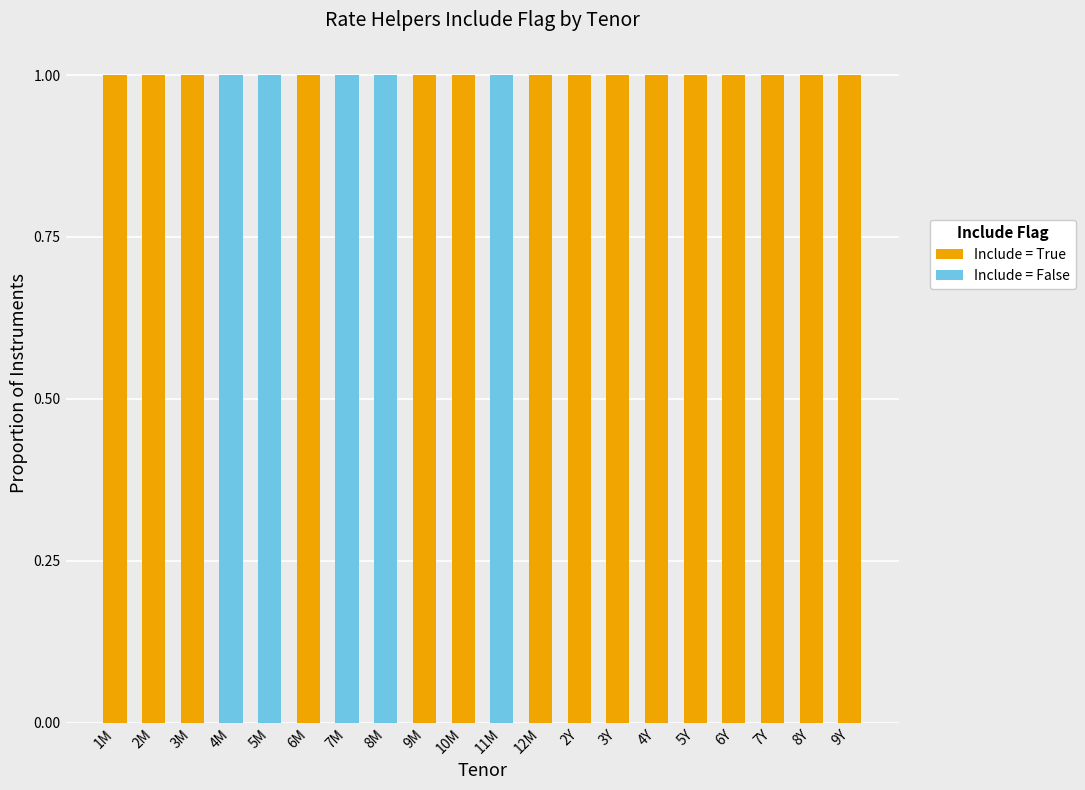

The Include = True series shows 1 at 8Y. True or false?

True